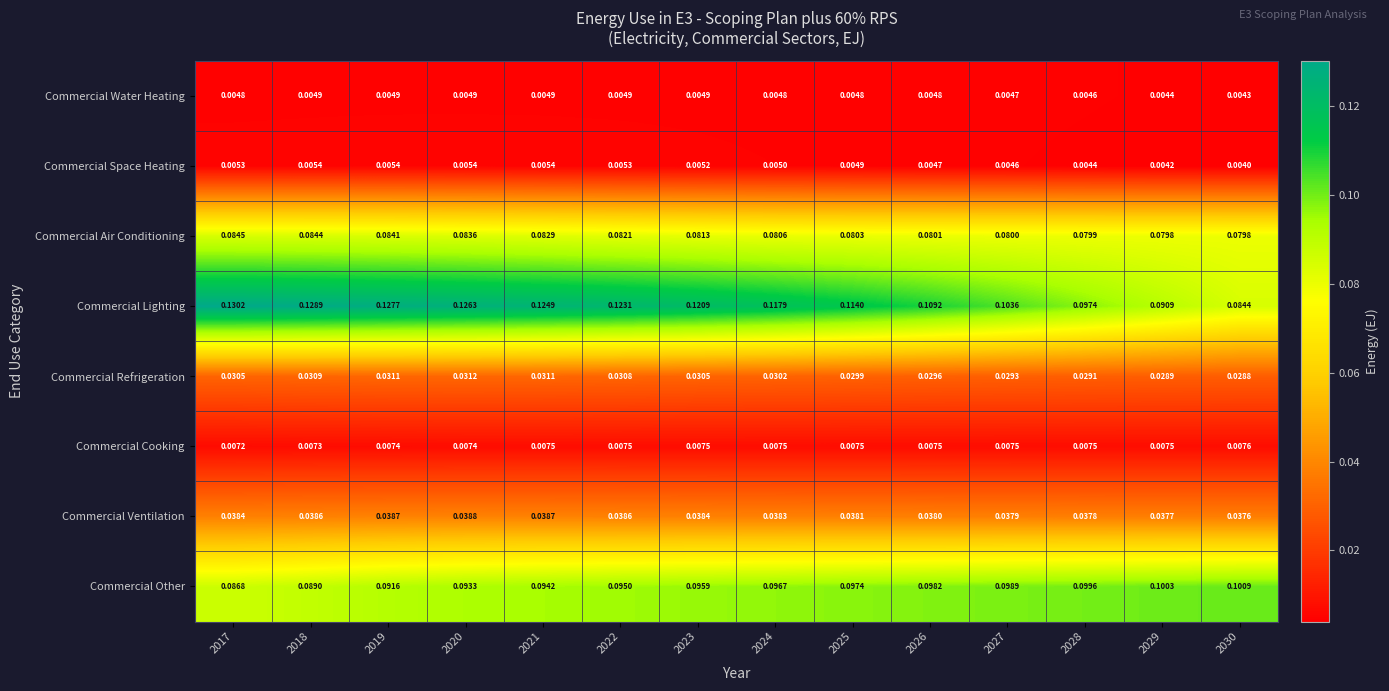

Which series changed the most between 2019 and 2026?

Commercial Lighting